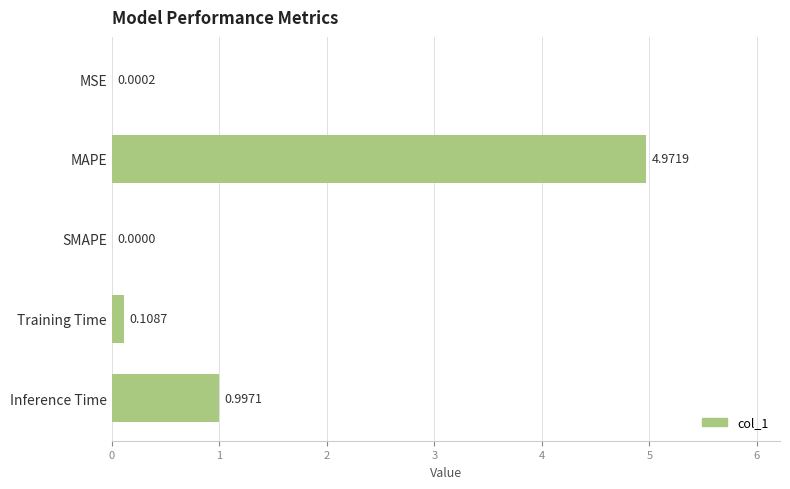

What is the sum of the values at Inference Time and MSE?

1.0